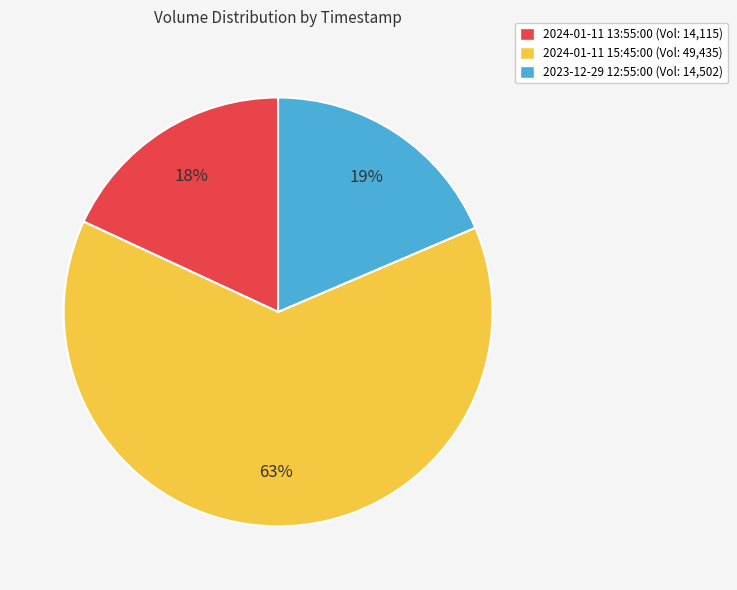

True or false: 2023-12-29 12:55:00 accounts for 8% of the total.

False